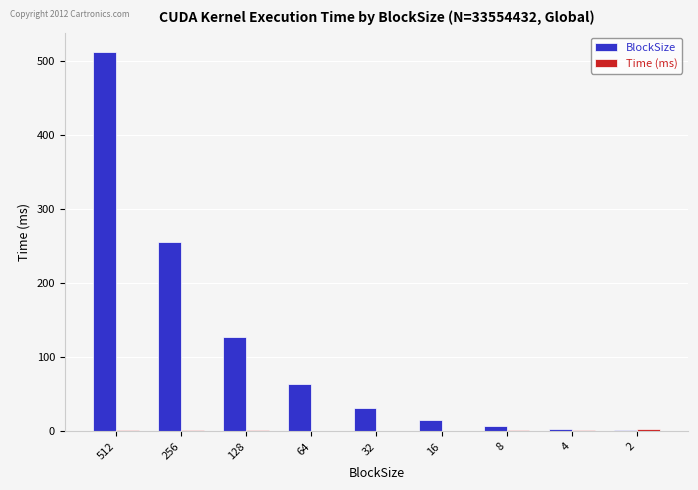

At which category is the sum across all series the highest?

512